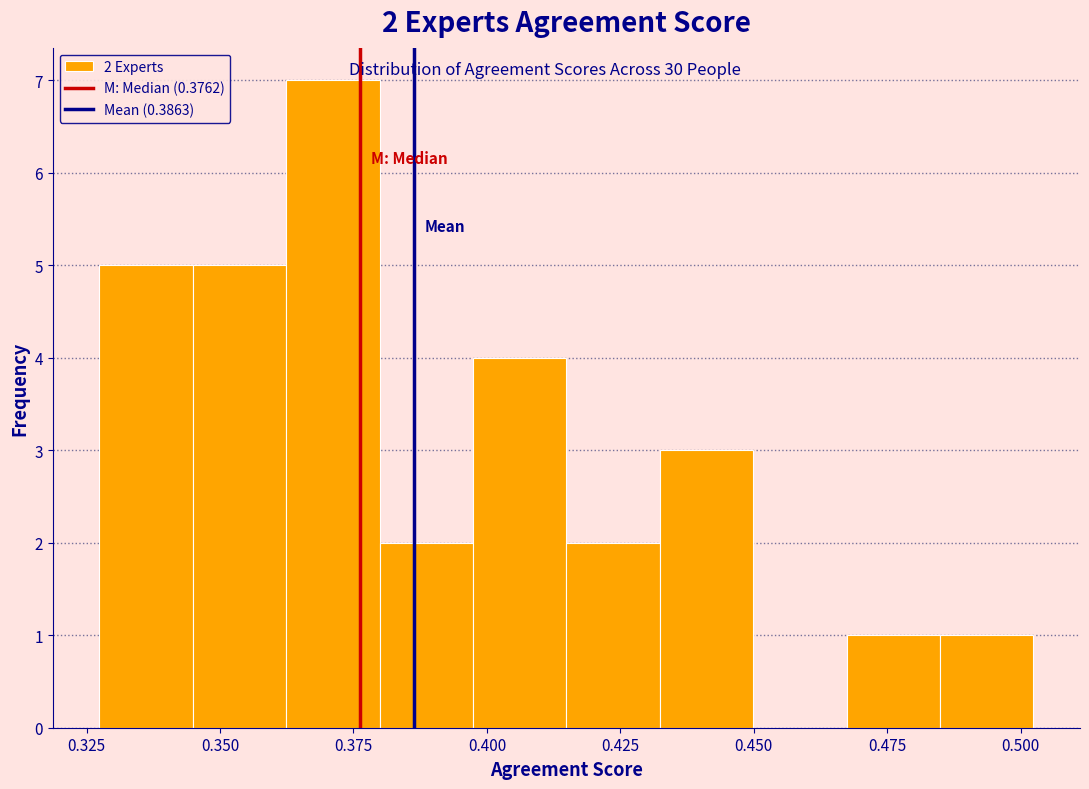

Read against the x-axis, roughly where is the centre of the tallest bar?

0.370